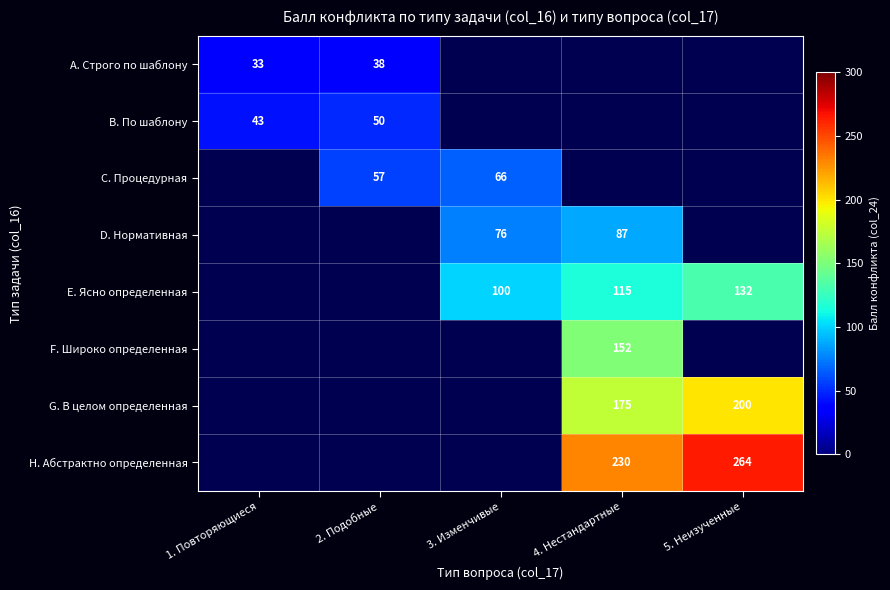

Is it true that H. Абстрактно определенная equals 81 at 4. Нестандартные?

False